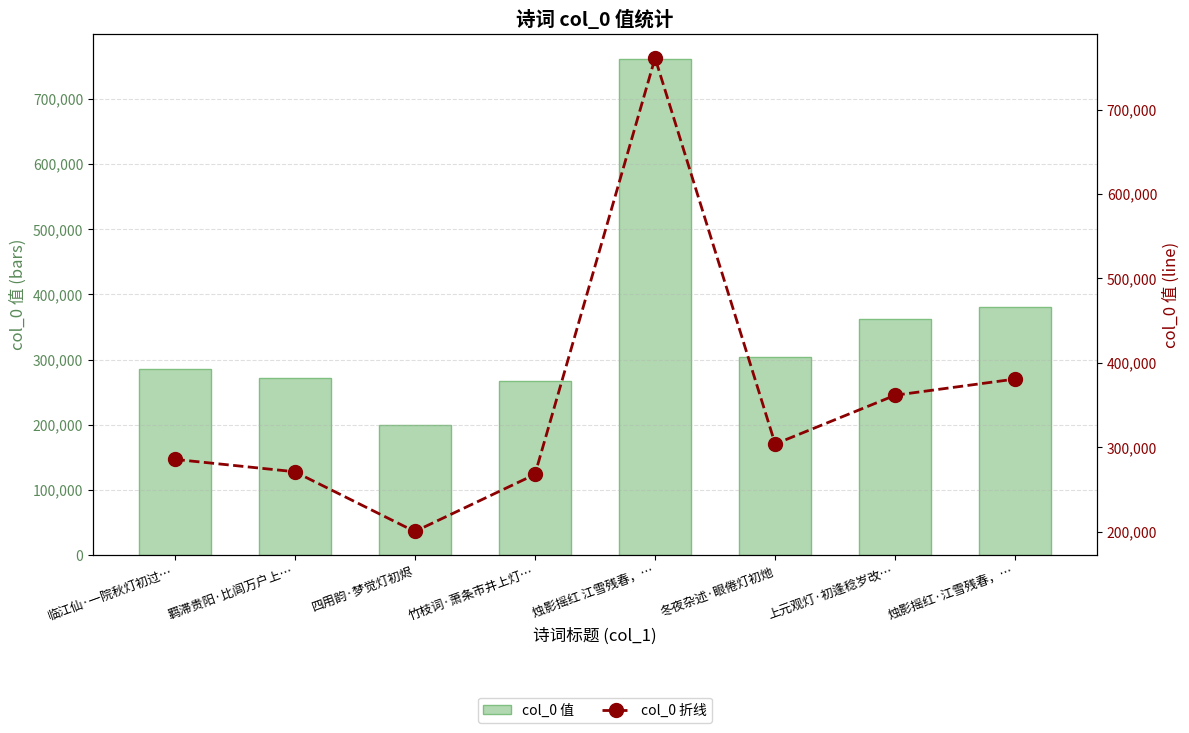

Which series has the largest range (max minus min)?

col_0 值